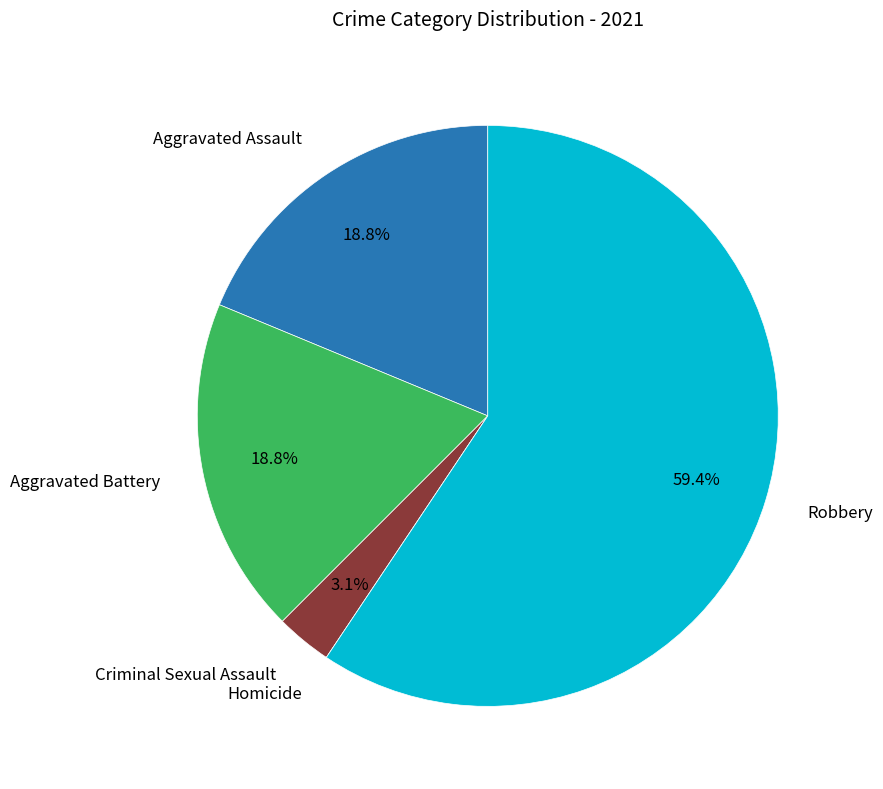

Is there any slice that represents more than half of the pie?

Yes